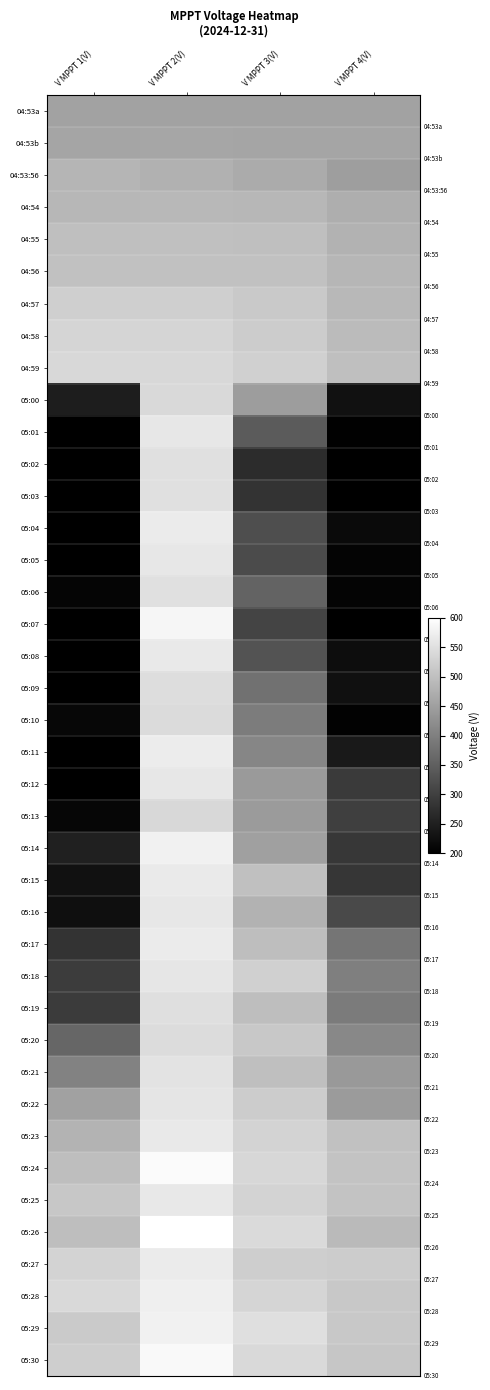

Reading right to left, what are all the values shown in this chart?

04:53a: V MPPT 4(V)=454.0	V MPPT 3(V)=454.0	V MPPT 2(V)=454.1	V MPPT 1(V)=453.7
04:53b: V MPPT 4(V)=459.0	V MPPT 3(V)=459.1	V MPPT 2(V)=459.5	V MPPT 1(V)=459.1
04:53:56: V MPPT 4(V)=447.2	V MPPT 3(V)=468.4	V MPPT 2(V)=476.9	V MPPT 1(V)=484.0
04:54: V MPPT 4(V)=472.1	V MPPT 3(V)=486.8	V MPPT 2(V)=487.4	V MPPT 1(V)=487.0
04:55: V MPPT 4(V)=478.4	V MPPT 3(V)=499.5	V MPPT 2(V)=500.0	V MPPT 1(V)=499.7
04:56: V MPPT 4(V)=484.4	V MPPT 3(V)=502.4	V MPPT 2(V)=502.8	V MPPT 1(V)=502.4
04:57: V MPPT 4(V)=488.7	V MPPT 3(V)=514.2	V MPPT 2(V)=523.9	V MPPT 1(V)=523.6
04:58: V MPPT 4(V)=493.6	V MPPT 3(V)=520.0	V MPPT 2(V)=533.9	V MPPT 1(V)=533.6
04:59: V MPPT 4(V)=498.4	V MPPT 3(V)=525.7	V MPPT 2(V)=538.7	V MPPT 1(V)=538.5
05:00: V MPPT 4(V)=227.4	V MPPT 3(V)=445.8	V MPPT 2(V)=539.4	V MPPT 1(V)=245.1
05:01: V MPPT 4(V)=201.3	V MPPT 3(V)=342.2	V MPPT 2(V)=561.9	V MPPT 1(V)=199.8
05:02: V MPPT 4(V)=200.0	V MPPT 3(V)=270.5	V MPPT 2(V)=550.7	V MPPT 1(V)=199.8
05:03: V MPPT 4(V)=199.9	V MPPT 3(V)=280.3	V MPPT 2(V)=550.9	V MPPT 1(V)=200.1
05:04: V MPPT 4(V)=215.4	V MPPT 3(V)=322.7	V MPPT 2(V)=568.0	V MPPT 1(V)=200.0
05:05: V MPPT 4(V)=206.5	V MPPT 3(V)=317.0	V MPPT 2(V)=562.4	V MPPT 1(V)=199.7
05:06: V MPPT 4(V)=206.8	V MPPT 3(V)=354.8	V MPPT 2(V)=550.1	V MPPT 1(V)=208.0
05:07: V MPPT 4(V)=199.9	V MPPT 3(V)=306.1	V MPPT 2(V)=584.8	V MPPT 1(V)=200.9
05:08: V MPPT 4(V)=220.7	V MPPT 3(V)=330.4	V MPPT 2(V)=565.5	V MPPT 1(V)=200.6
05:09: V MPPT 4(V)=225.8	V MPPT 3(V)=378.4	V MPPT 2(V)=545.9	V MPPT 1(V)=199.8
05:10: V MPPT 4(V)=203.0	V MPPT 3(V)=394.9	V MPPT 2(V)=542.7	V MPPT 1(V)=211.0
05:11: V MPPT 4(V)=239.9	V MPPT 3(V)=410.5	V MPPT 2(V)=569.8	V MPPT 1(V)=199.5
05:12: V MPPT 4(V)=291.4	V MPPT 3(V)=441.1	V MPPT 2(V)=562.1	V MPPT 1(V)=199.6
05:13: V MPPT 4(V)=299.6	V MPPT 3(V)=442.3	V MPPT 2(V)=538.9	V MPPT 1(V)=209.8
05:14: V MPPT 4(V)=285.9	V MPPT 3(V)=451.1	V MPPT 2(V)=577.6	V MPPT 1(V)=252.0
05:15: V MPPT 4(V)=284.6	V MPPT 3(V)=500.2	V MPPT 2(V)=565.8	V MPPT 1(V)=227.5
05:16: V MPPT 4(V)=316.8	V MPPT 3(V)=479.0	V MPPT 2(V)=562.0	V MPPT 1(V)=224.0
05:17: V MPPT 4(V)=382.9	V MPPT 3(V)=497.2	V MPPT 2(V)=567.9	V MPPT 1(V)=279.7
05:18: V MPPT 4(V)=398.8	V MPPT 3(V)=526.4	V MPPT 2(V)=560.0	V MPPT 1(V)=294.4
05:19: V MPPT 4(V)=392.9	V MPPT 3(V)=497.6	V MPPT 2(V)=549.0	V MPPT 1(V)=293.1
05:20: V MPPT 4(V)=412.8	V MPPT 3(V)=512.5	V MPPT 2(V)=545.2	V MPPT 1(V)=359.2
05:21: V MPPT 4(V)=440.0	V MPPT 3(V)=499.5	V MPPT 2(V)=557.4	V MPPT 1(V)=403.1
05:22: V MPPT 4(V)=442.9	V MPPT 3(V)=519.2	V MPPT 2(V)=558.0	V MPPT 1(V)=452.4
05:23: V MPPT 4(V)=501.6	V MPPT 3(V)=532.1	V MPPT 2(V)=564.2	V MPPT 1(V)=482.4
05:24: V MPPT 4(V)=504.6	V MPPT 3(V)=536.2	V MPPT 2(V)=592.2	V MPPT 1(V)=497.3
05:25: V MPPT 4(V)=505.9	V MPPT 3(V)=531.3	V MPPT 2(V)=563.2	V MPPT 1(V)=511.8
05:26: V MPPT 4(V)=491.7	V MPPT 3(V)=541.5	V MPPT 2(V)=598.9	V MPPT 1(V)=497.9
05:27: V MPPT 4(V)=518.8	V MPPT 3(V)=522.5	V MPPT 2(V)=568.1	V MPPT 1(V)=530.8
05:28: V MPPT 4(V)=512.6	V MPPT 3(V)=533.2	V MPPT 2(V)=574.2	V MPPT 1(V)=540.3
05:29: V MPPT 4(V)=513.6	V MPPT 3(V)=548.5	V MPPT 2(V)=578.0	V MPPT 1(V)=515.6
05:30: V MPPT 4(V)=509.7	V MPPT 3(V)=540.4	V MPPT 2(V)=589.2	V MPPT 1(V)=522.8